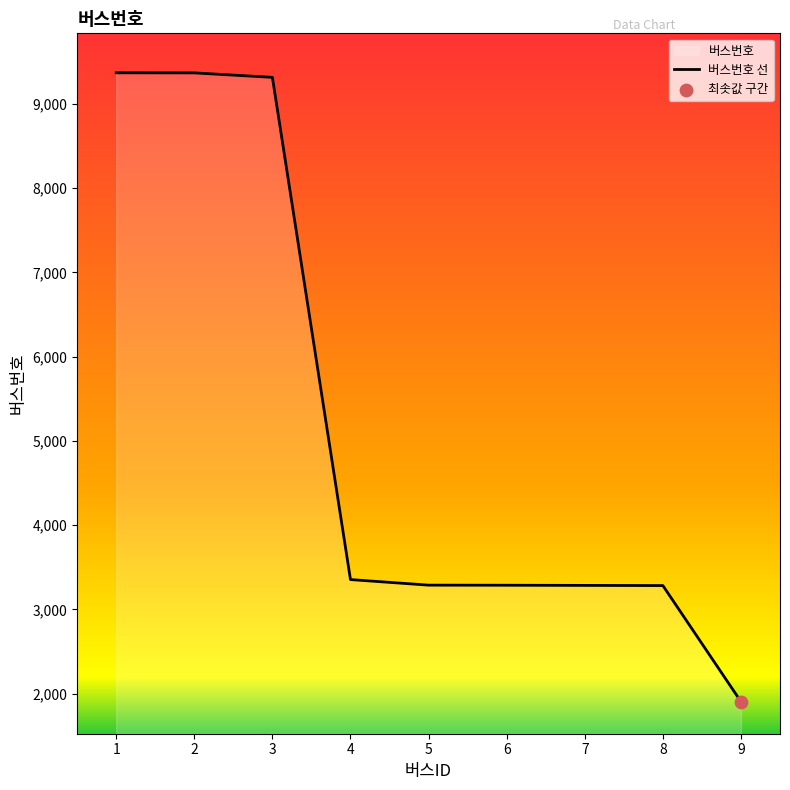

What is the change in value from 5 to 7?

-3